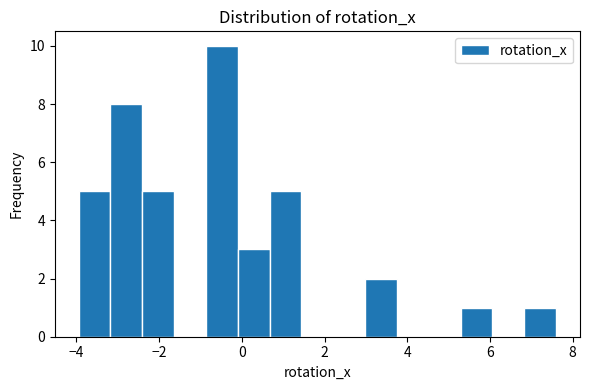

Around what value on the x-axis is the tallest bar? Give the approximate position of its centre, as read against the axis.

-0.4